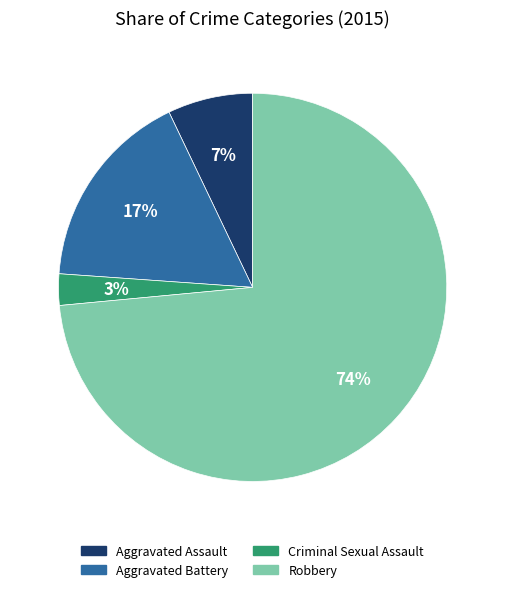

Is there a majority slice in this chart?

Yes